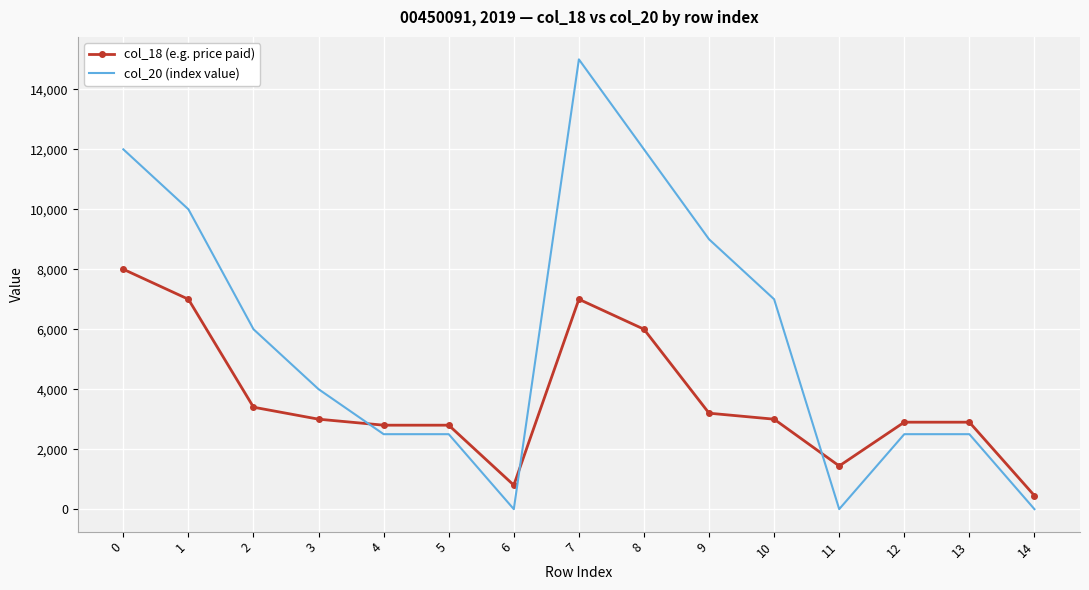

Reading right to left, extract all data points from this chart.

col_18 (e.g. price paid): 14=450	13=2900	12=2900	11=1440	10=3000	9=3200	8=6000	7=7000	6=800	5=2800	4=2800	3=3000	2=3400	1=7000	0=8000
col_20 (index value): 14=0	13=2500	12=2500	11=0	10=7000	9=9000	8=12000	7=15000	6=0	5=2500	4=2500	3=4000	2=6000	1=10000	0=12000